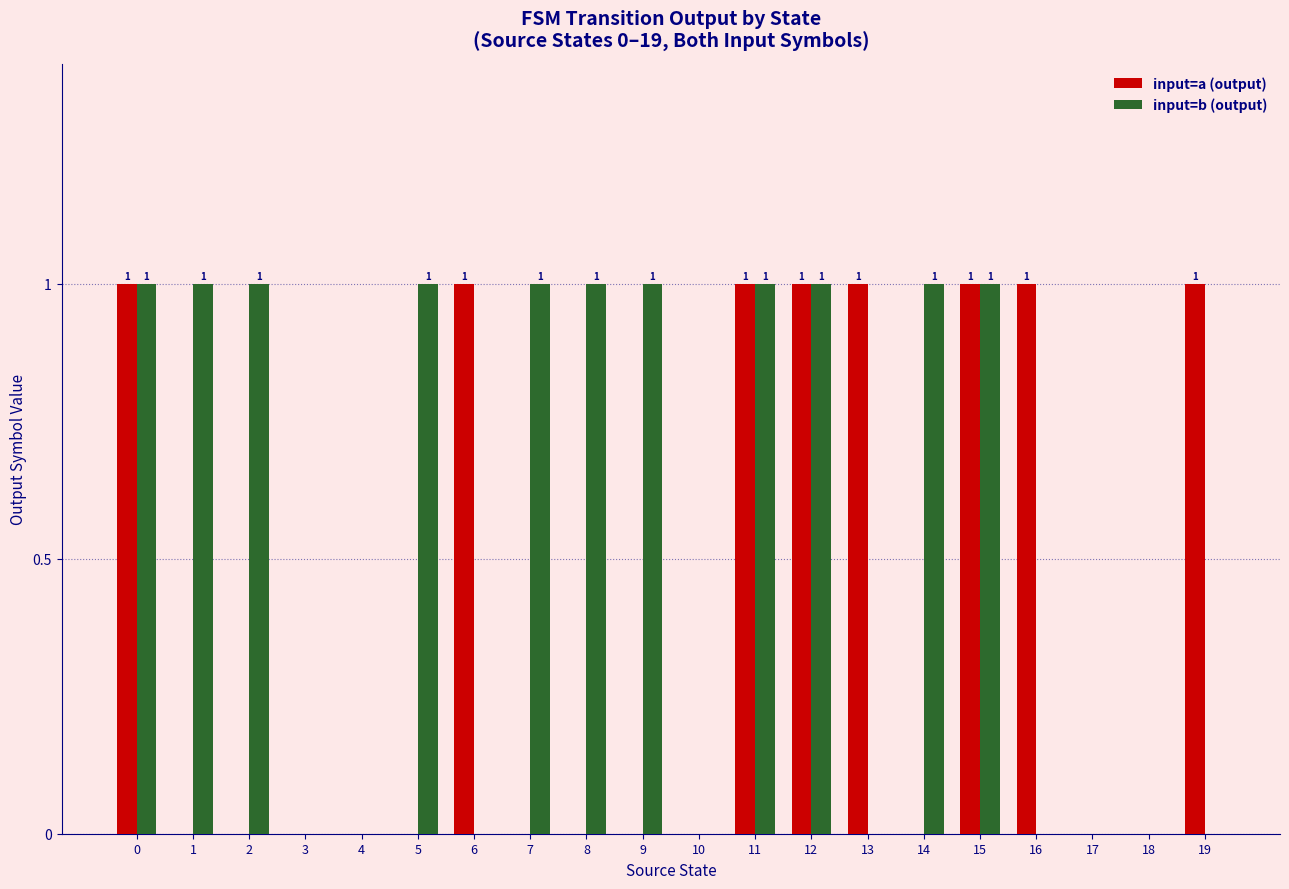

Reading left to right, what are all the values shown in this chart?

input=a (output): 0=1	1=0	2=0	3=0	4=0	5=0	6=1	7=0	8=0	9=0	10=0	11=1	12=1	13=1	14=0	15=1	16=1	17=0	18=0	19=1
input=b (output): 0=1	1=1	2=1	3=0	4=0	5=1	6=0	7=1	8=1	9=1	10=0	11=1	12=1	13=0	14=1	15=1	16=0	17=0	18=0	19=0